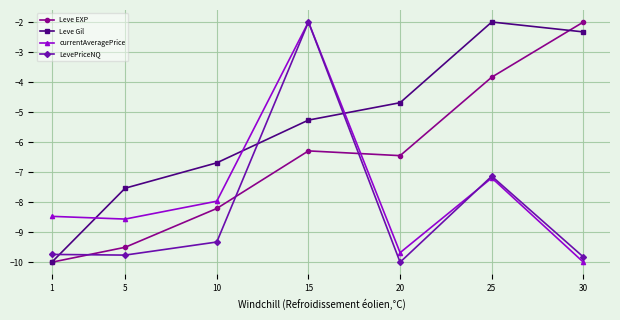

What is the approximate value of LevePriceNQ at 30?

-9.8